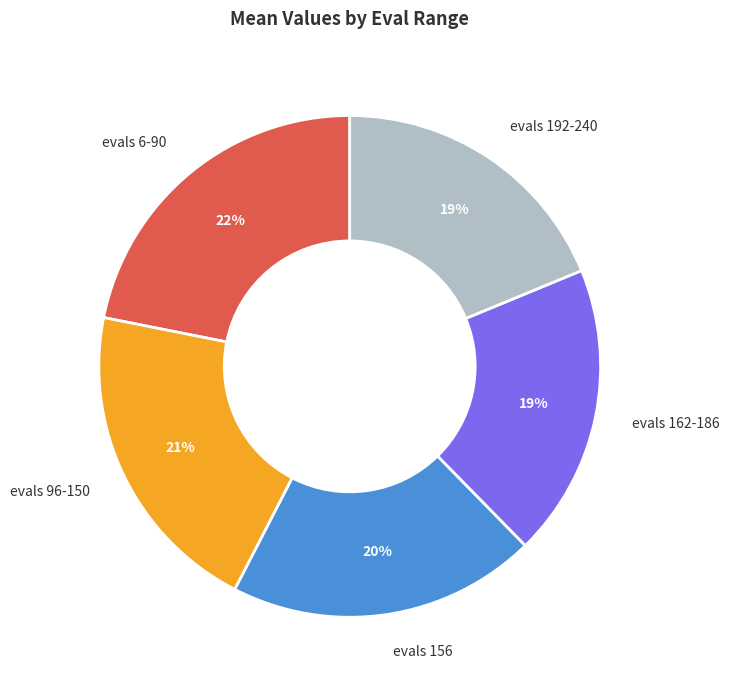

Does any single category account for the majority?

No